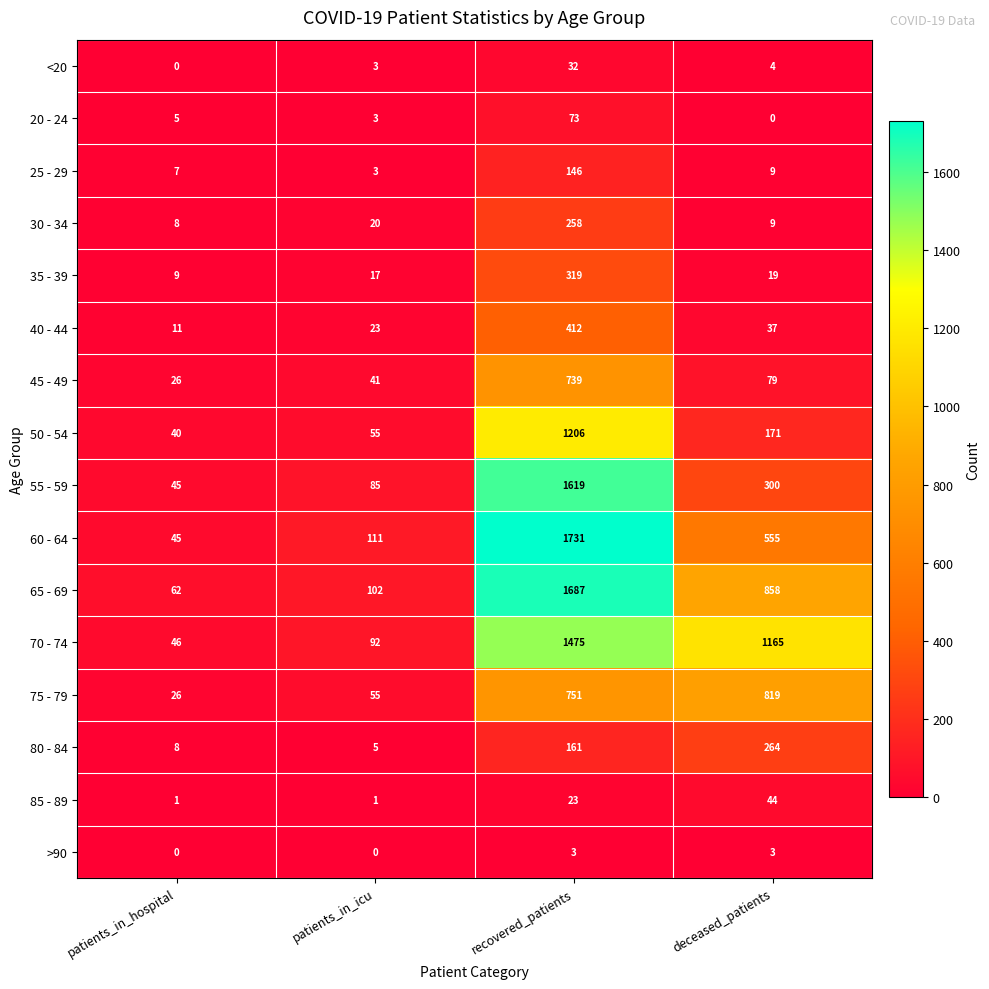

At which category is the sum across all series the highest?

recovered_patients